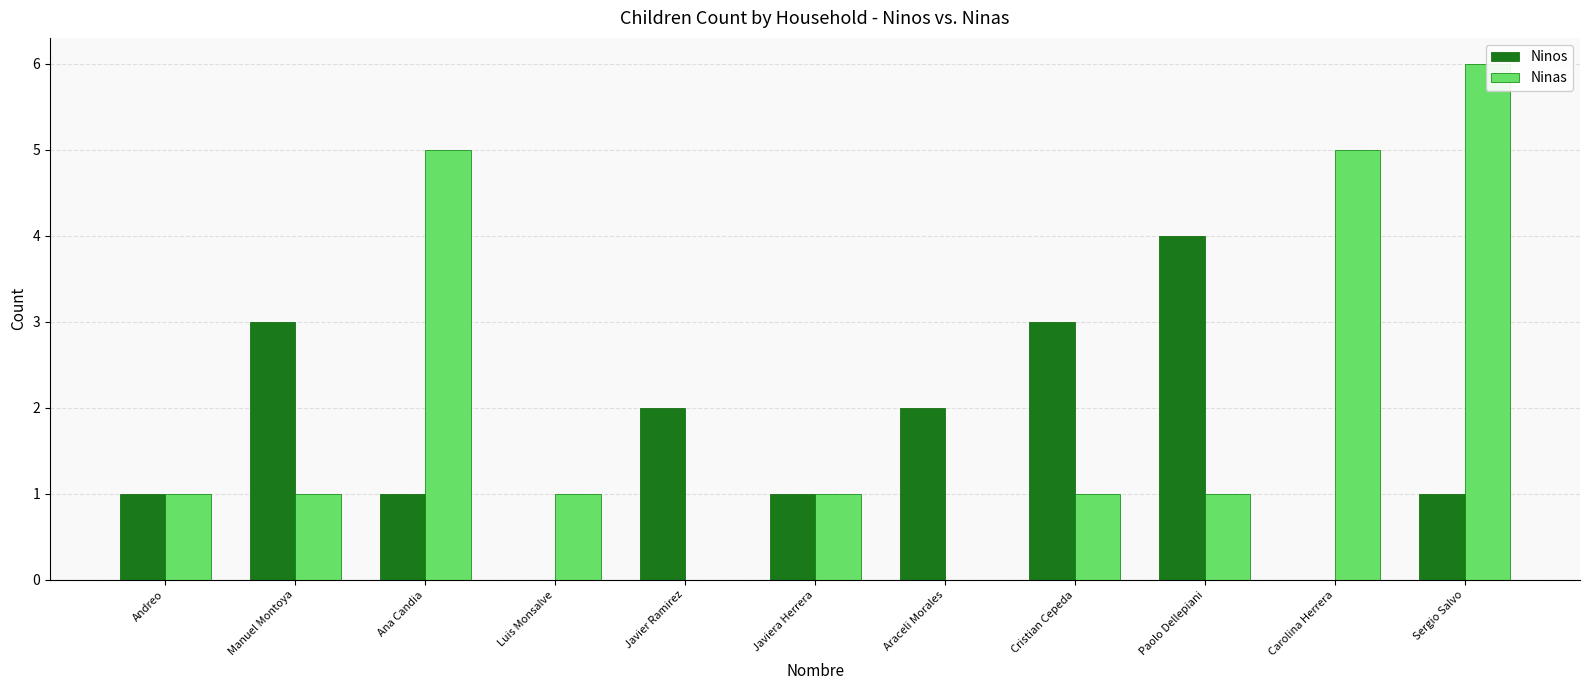

What is the difference between the highest and lowest values at Sergio Salvo?

5